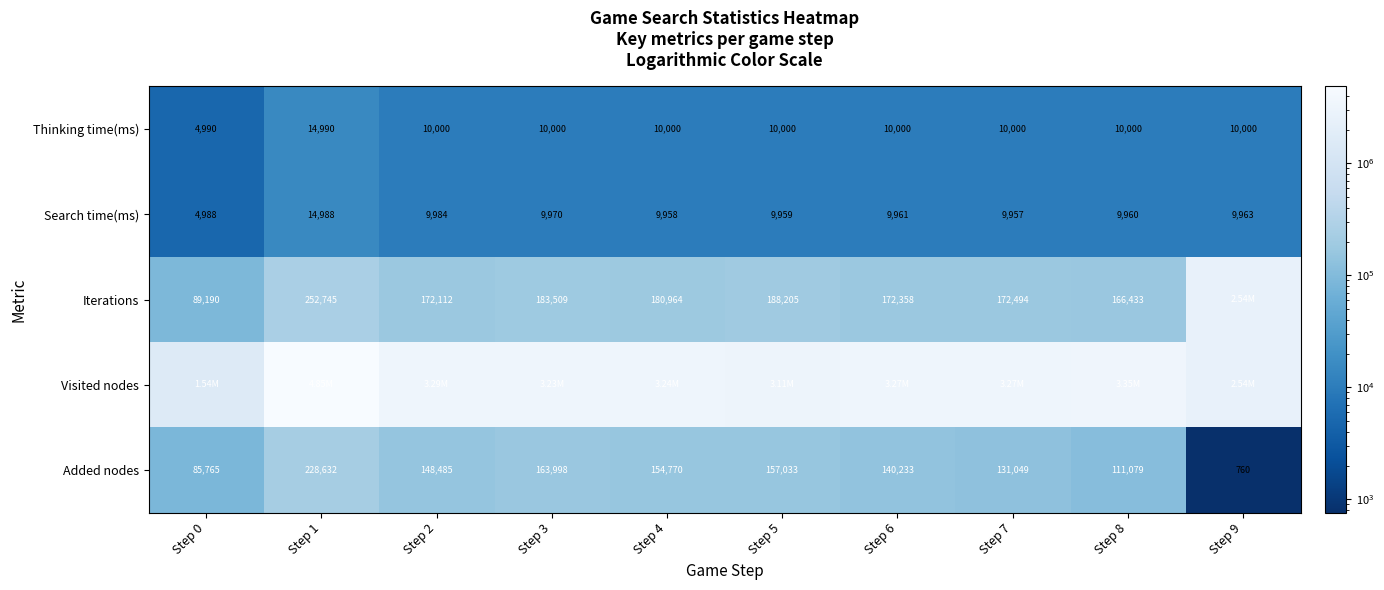

What is the maximum value shown in the chart?

4852072